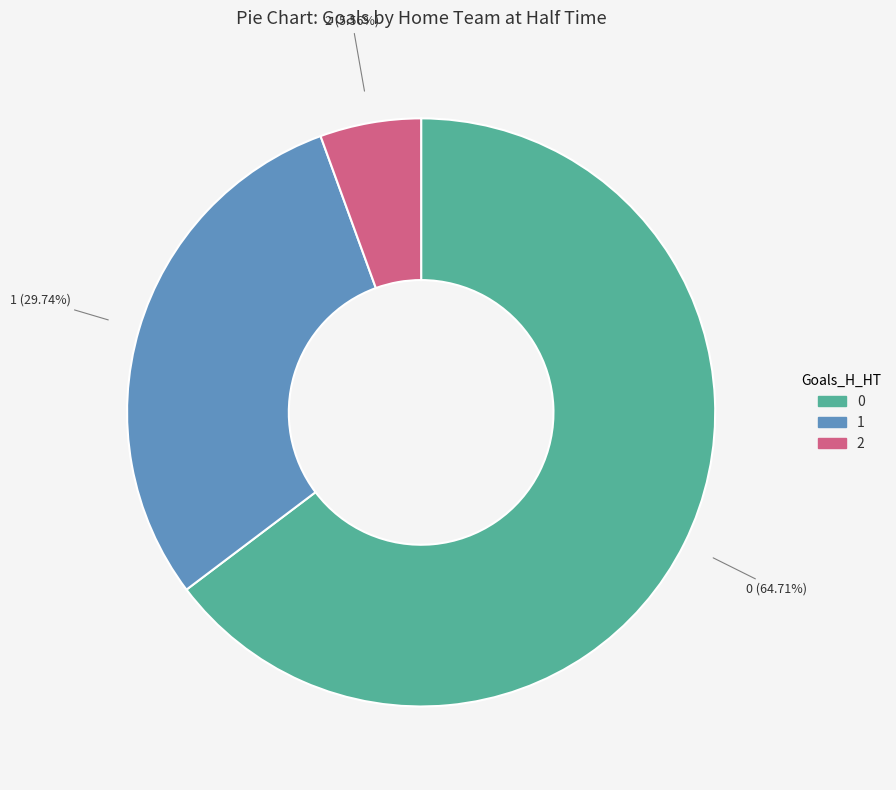

To the nearest percent, what is the combined percentage of 1 and 0?

94%